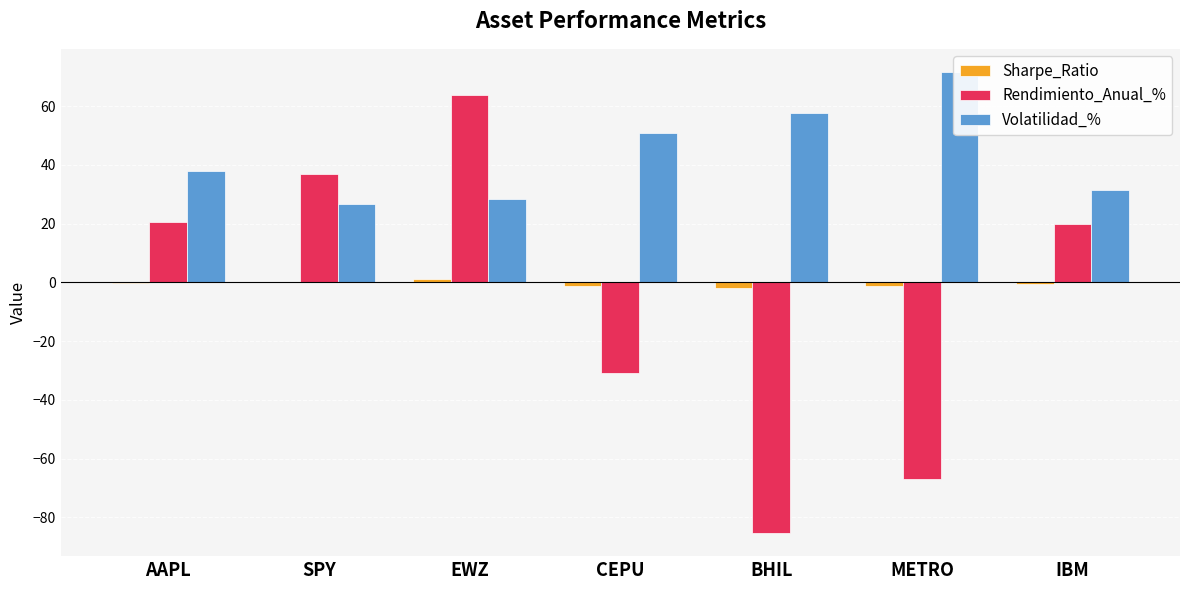

What are all the series names shown in the legend?

Sharpe_Ratio, Rendimiento_Anual_%, Volatilidad_%